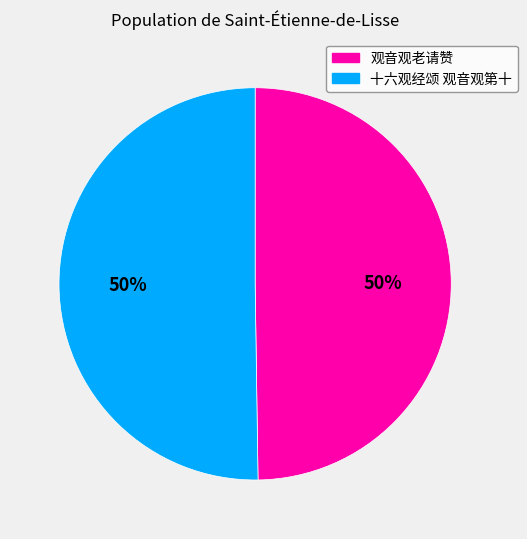

What is the ratio of the value at 观音观老请赞 to the value at 十六观经颂 观音观第十?

1.0